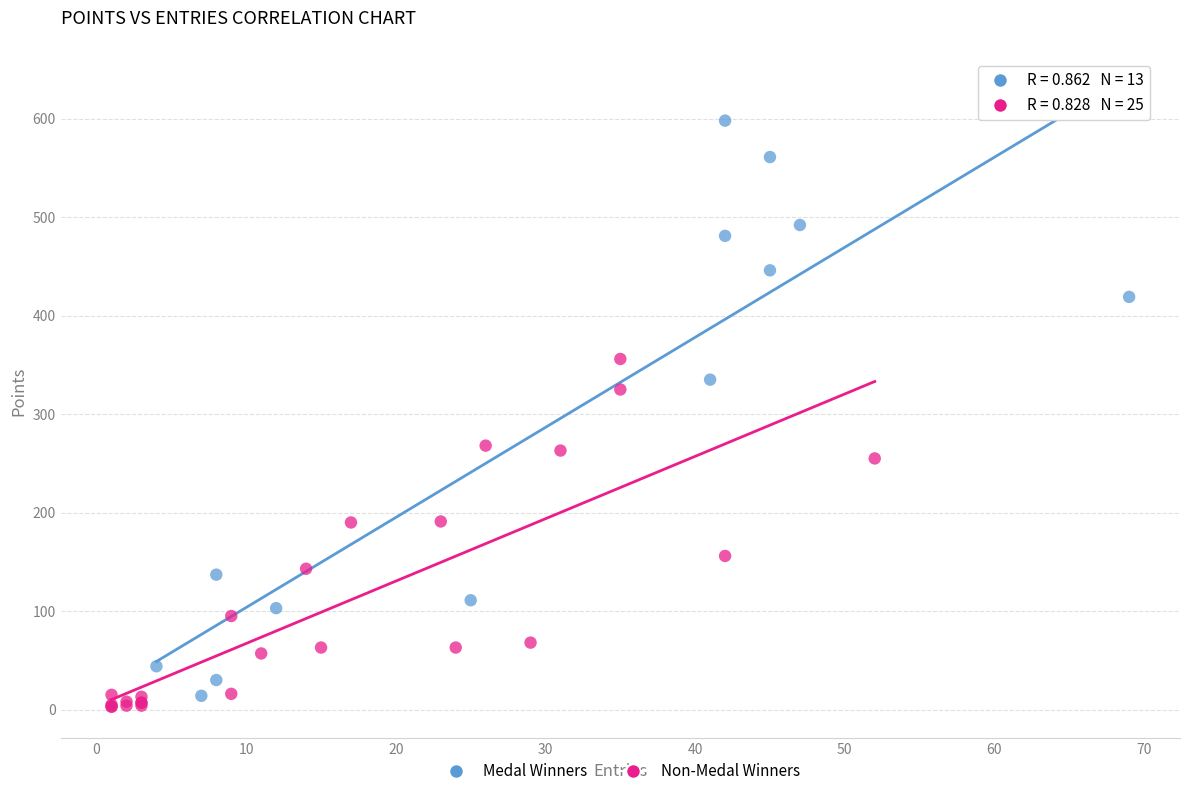

Which series contains the highest Y value?

Medal Winners